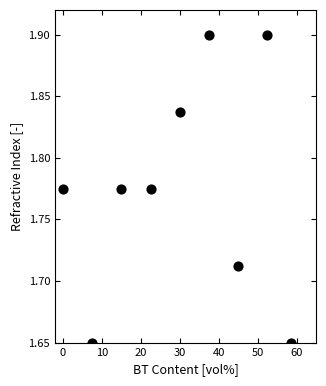

What is the average X value?

29.8